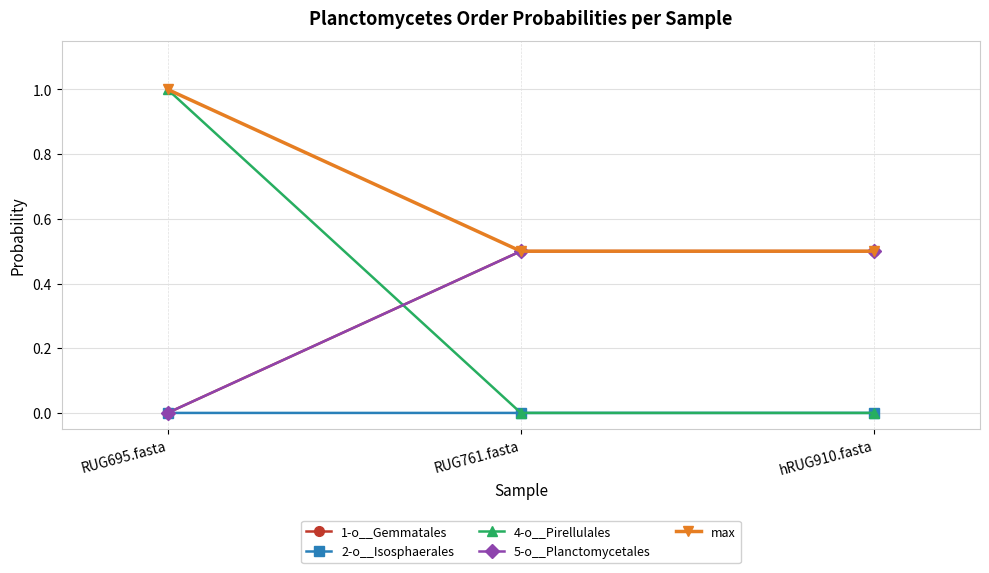

Does the chart have visible grid lines?

Yes